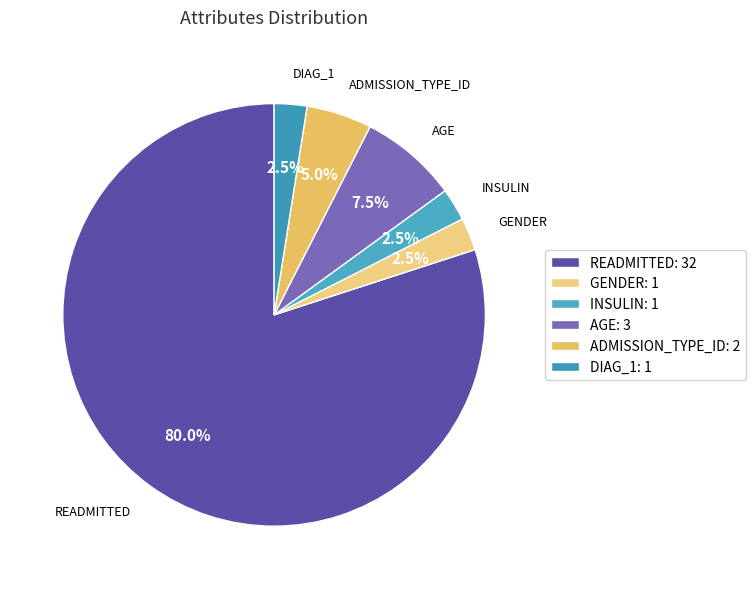

How many slices are in this pie chart?

6